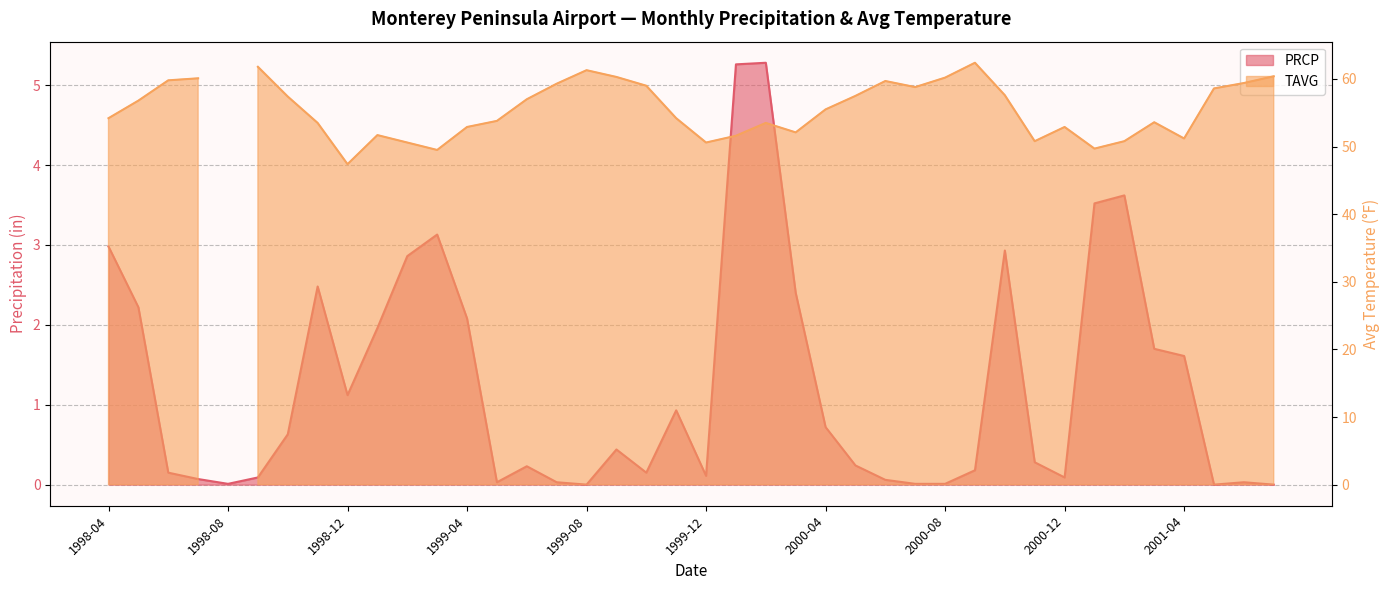

What is the label of the 2nd point from the right?

2001-06